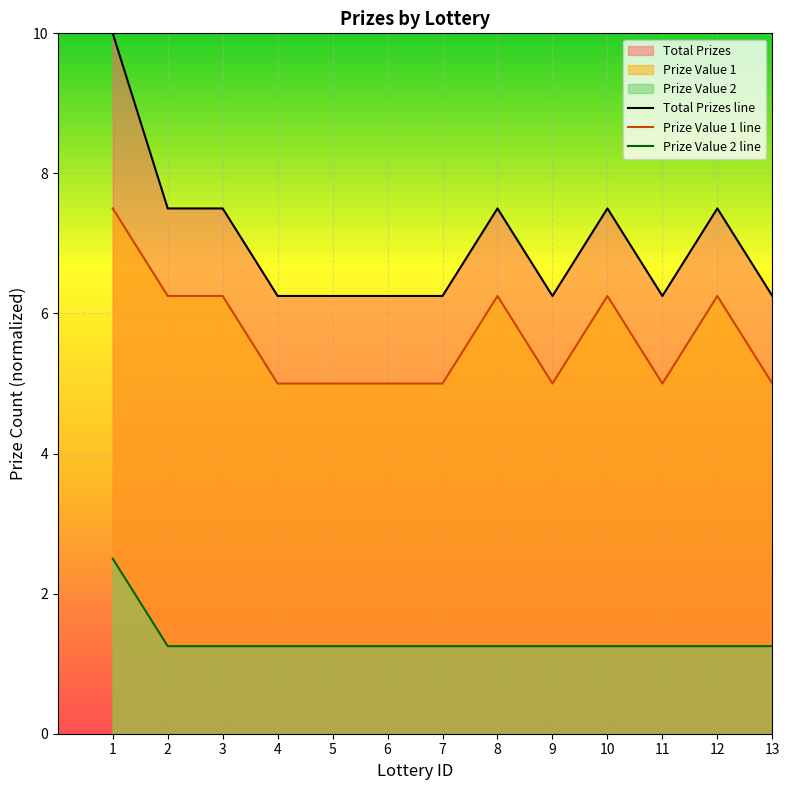

Which series has the largest total across all categories?

Total Prizes line